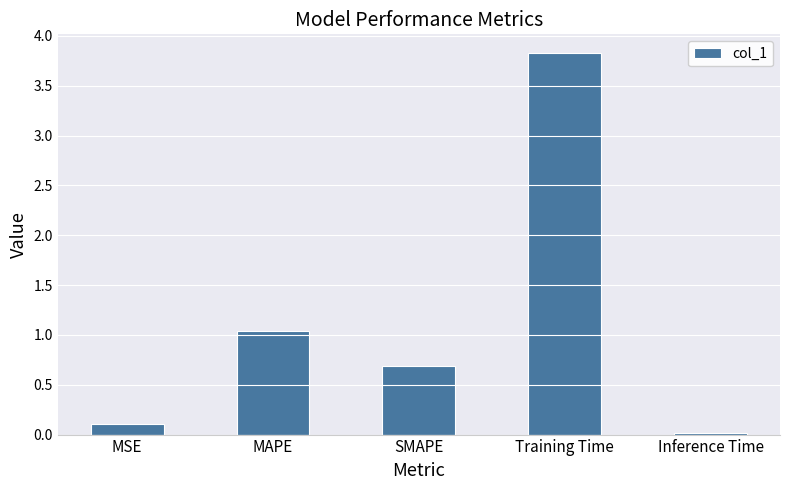

What is the value of the 1st bar from the left?

0.1